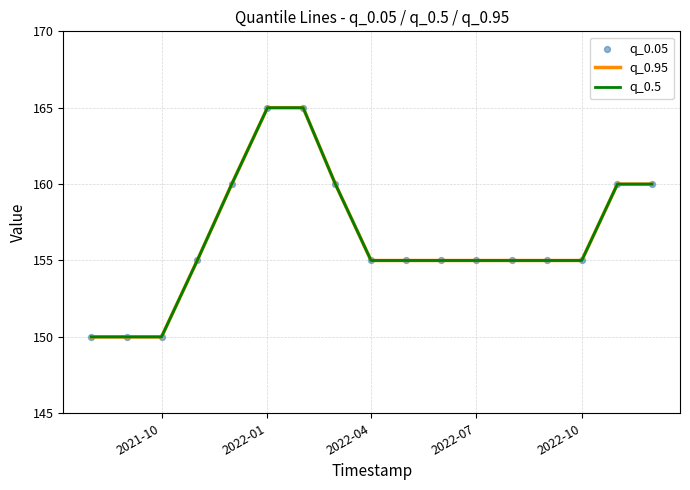

Is this an area chart (filled region under the line)?

No